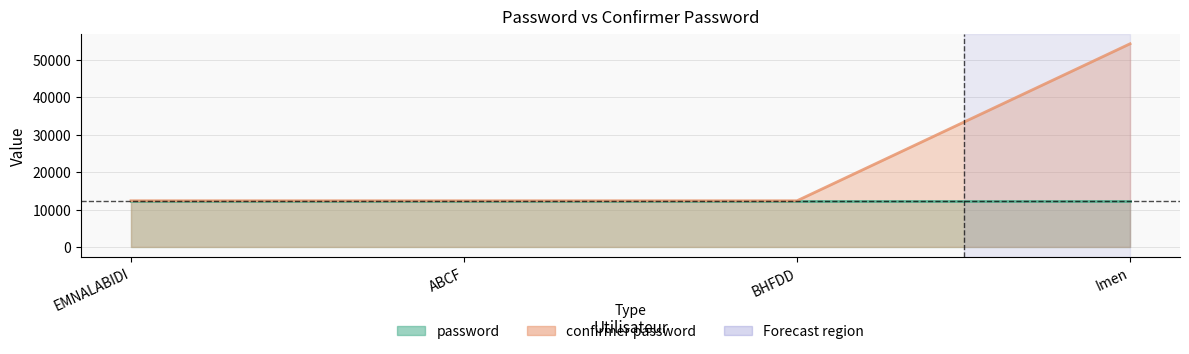

What is the label of the 4th point from the right?

EMNALABIDI